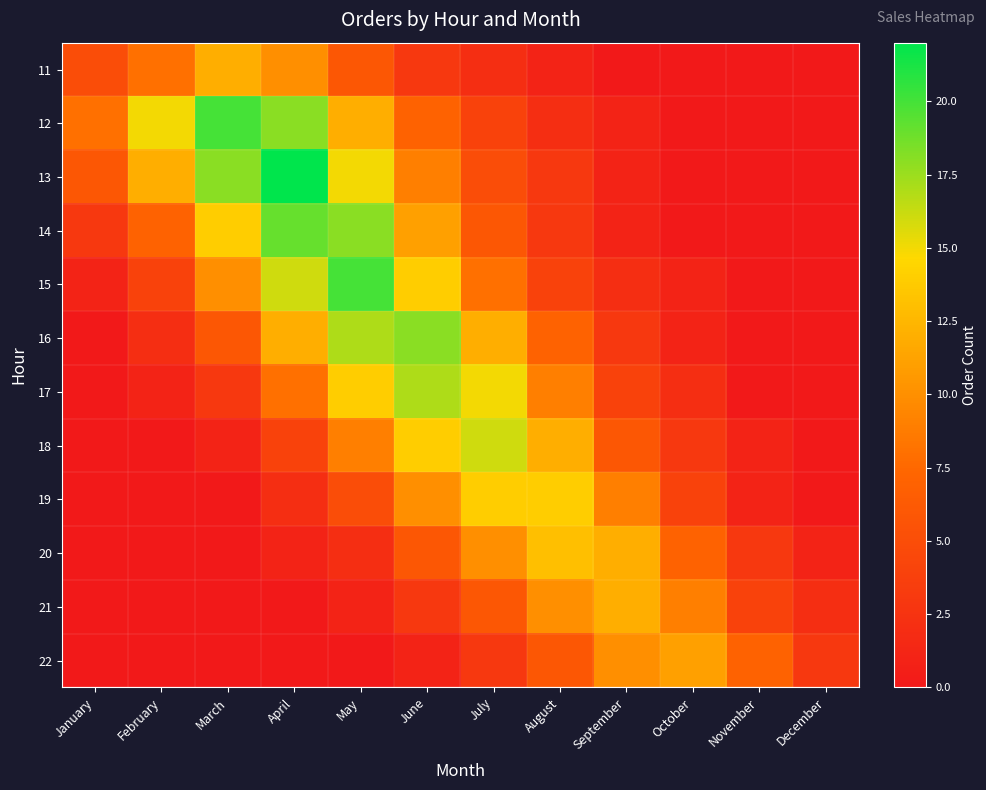

What is the maximum value shown in the chart?

22